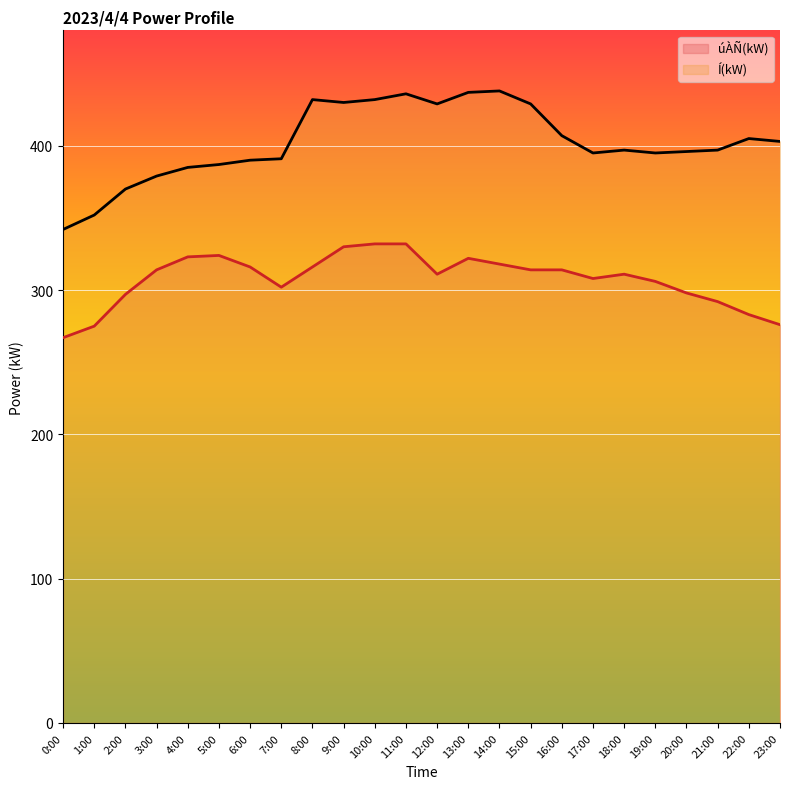

At which category is the sum across all series the highest?

11:00